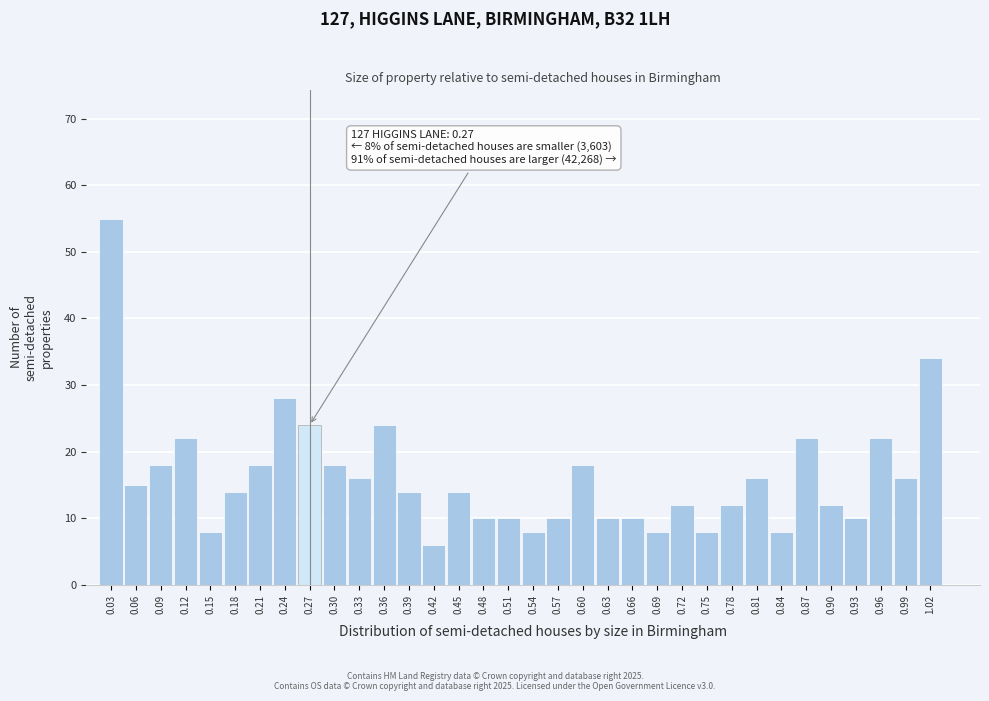

What is the difference between the maximum and minimum values?

49